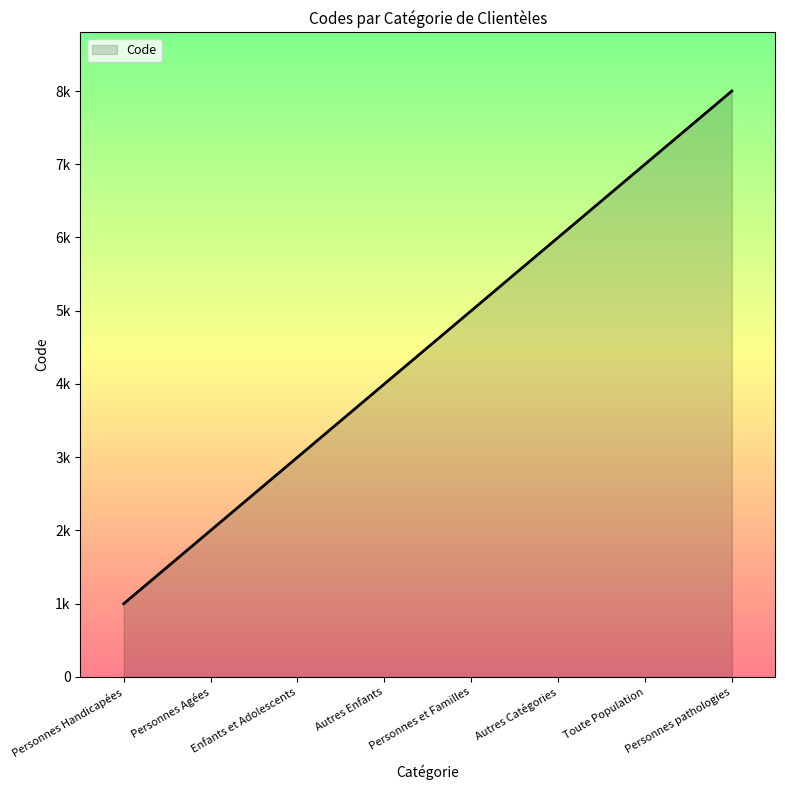

Between Autres Enfants and Enfants et Adolescents, which is larger?

Autres Enfants